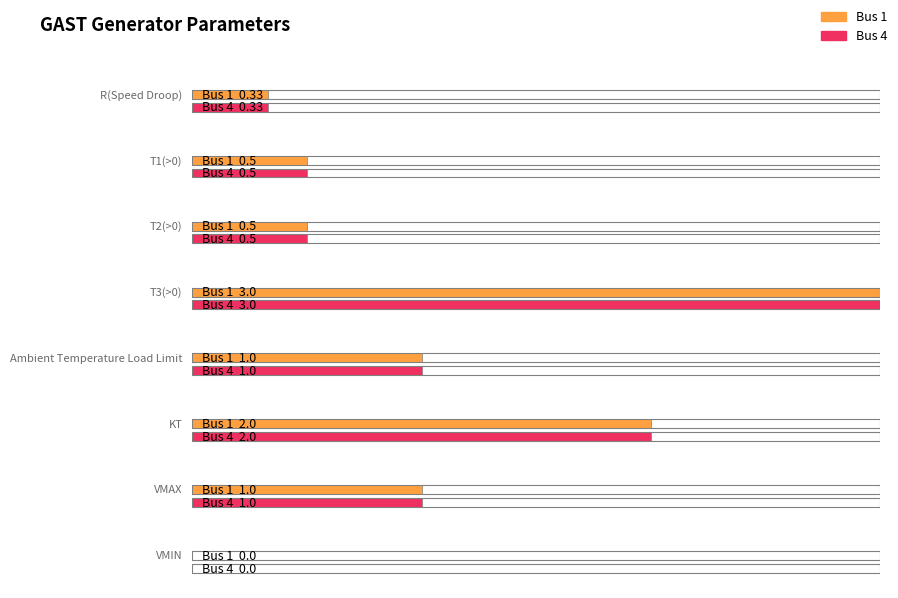

What is the difference between the maximum and minimum values in the Bus 4 series?

3.0